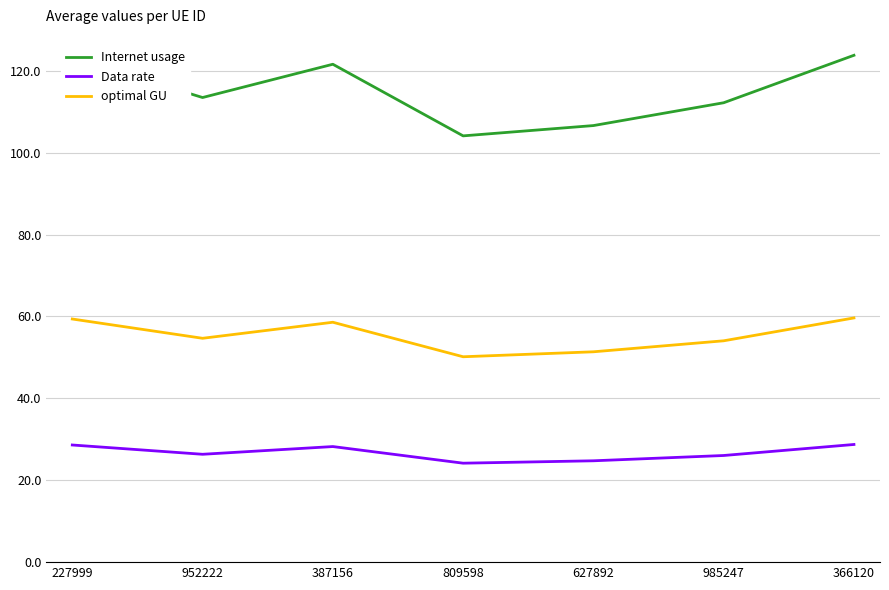

At 387156, list the series in order from smallest to largest.

Data rate, optimal GU, Internet usage